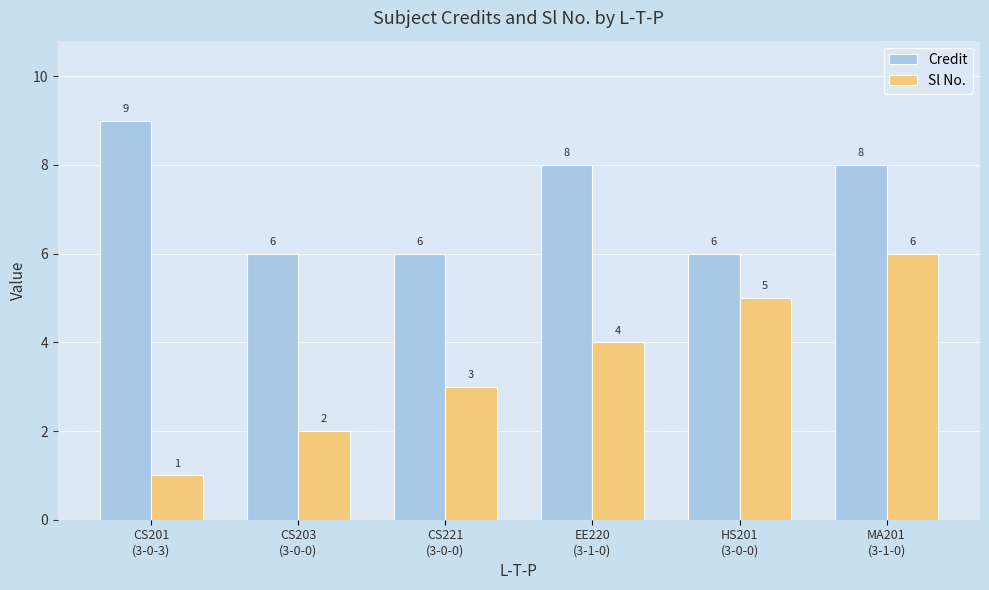

What is the sum of the Credit values at EE220
(3-1-0) and CS203
(3-0-0)?

14